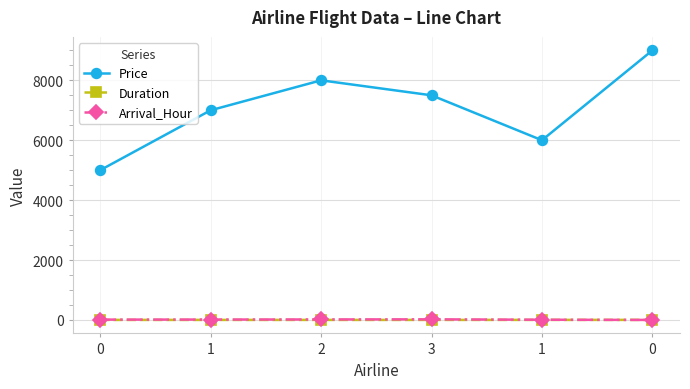

What are all the series names shown in the legend?

Price, Duration, Arrival_Hour